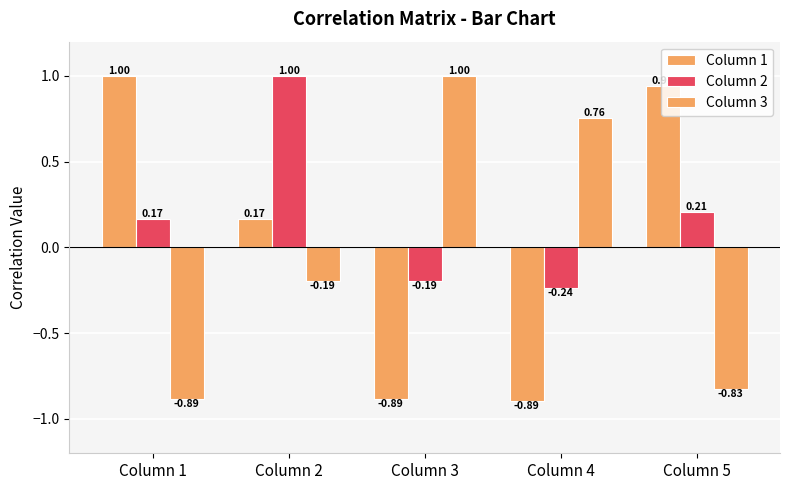

Which has a higher value, Column 2 or Column 3?

Column 2